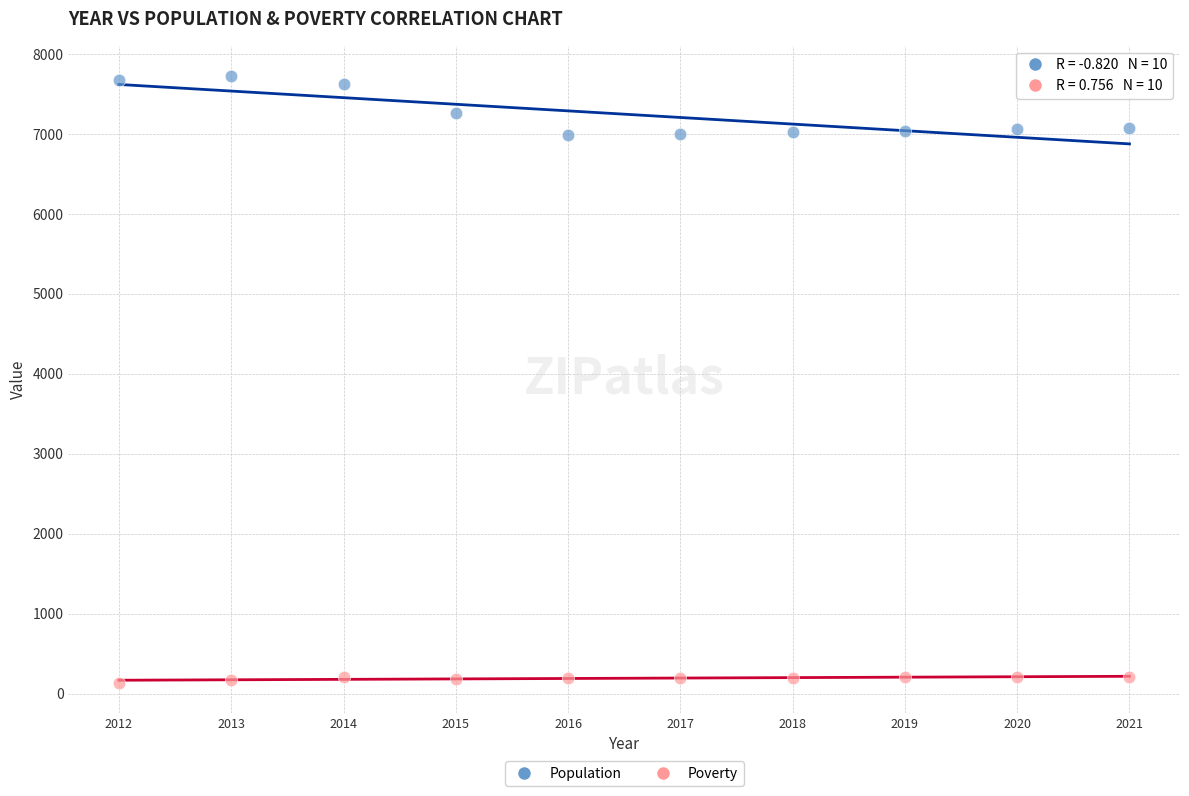

What are all the series names shown in the legend?

Population, Poverty